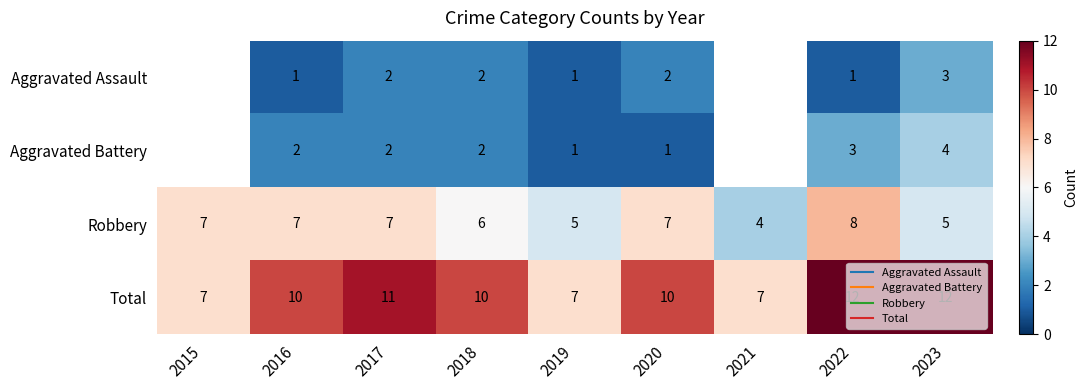

Which series has the widest spread of values?

Total